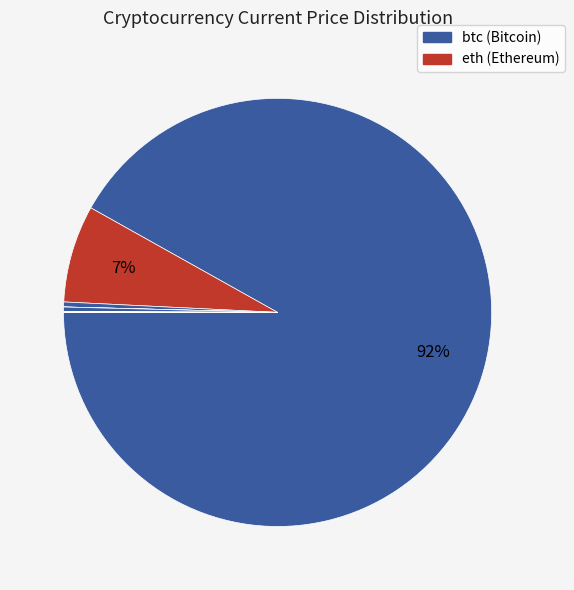

How many slices are in this pie chart?

8